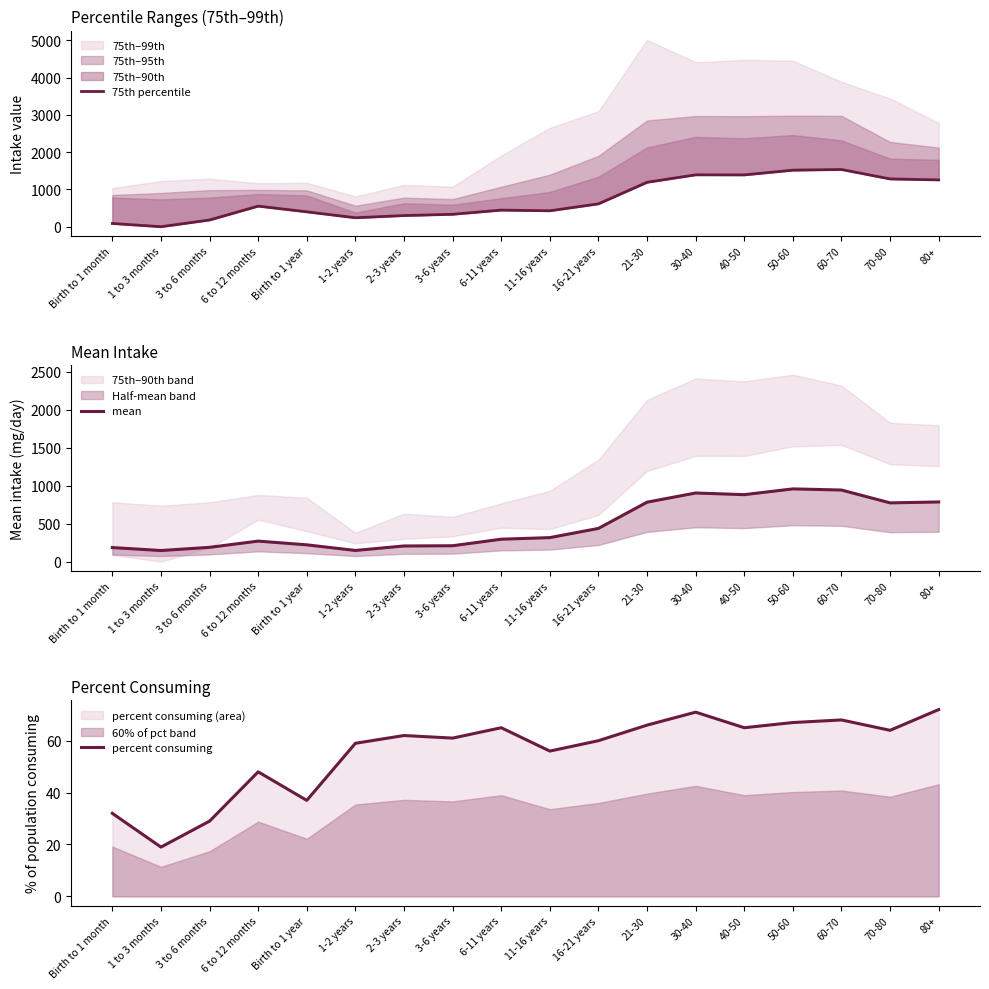

How many values in the 75th percentile series are below 552?

9